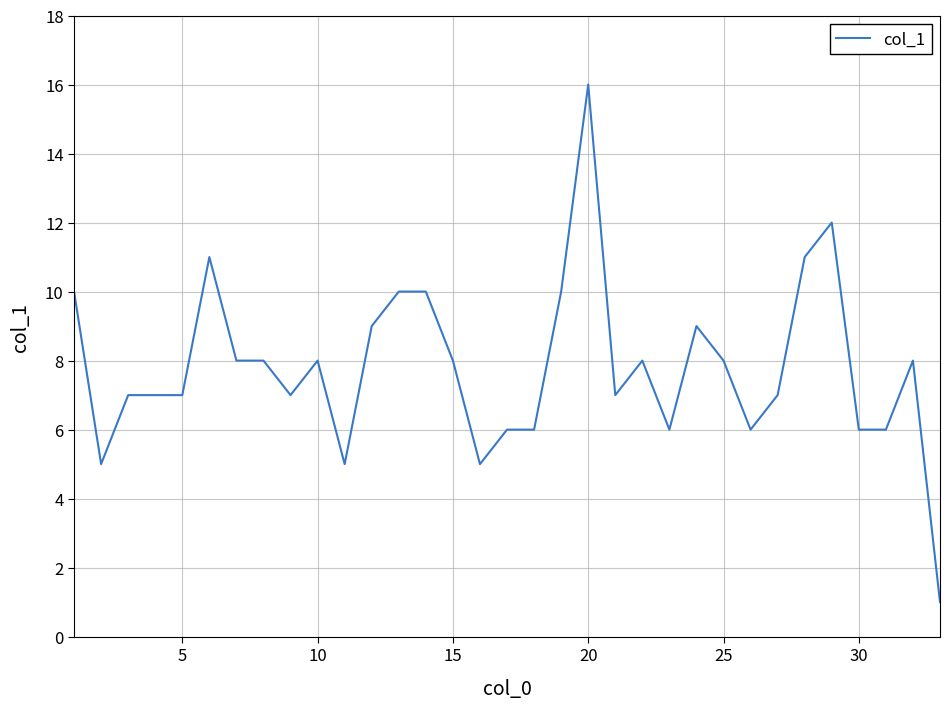

What is the difference between the maximum and minimum values?

15